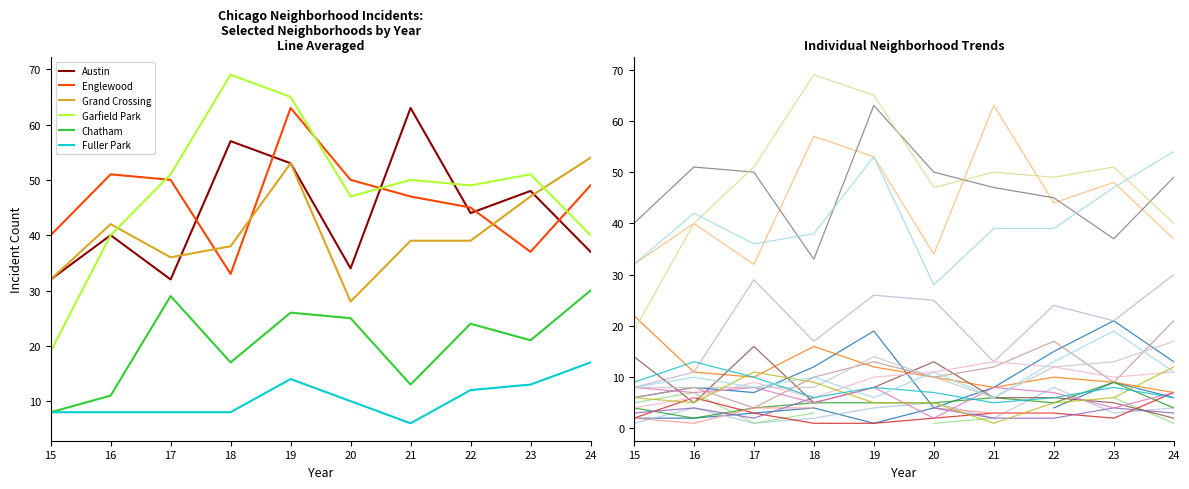

The Englewood series shows 33 at 2018. True or false?

True